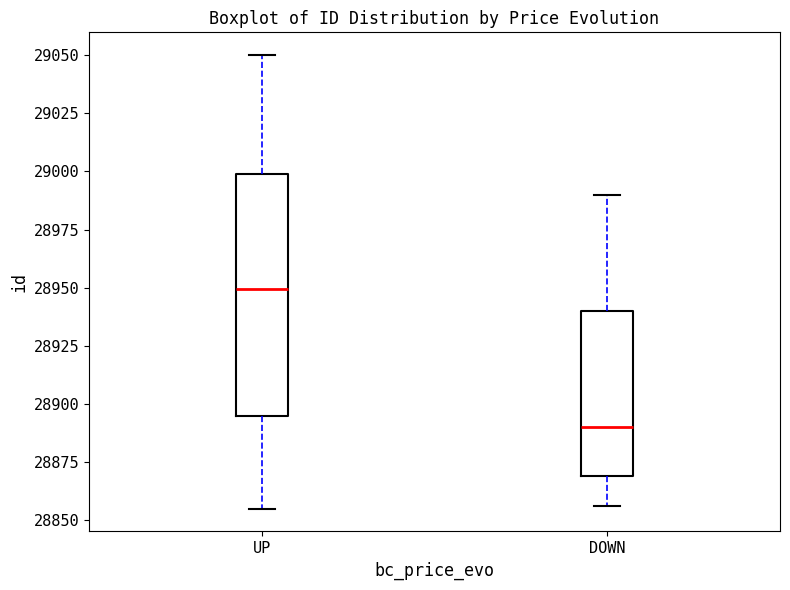

Reading left to right, transcribe this box plot: for each box, give where its median line is, the range the box spans, and where its two whiskers end, as read against the y-axis. The values are not printed on the chart, so give them approximately, as read against the axis.

UP: median 28950, box 28895 to 29000, whiskers 28855 to 29050
DOWN: median 28890, box 28870 to 28940, whiskers 28855 to 28990